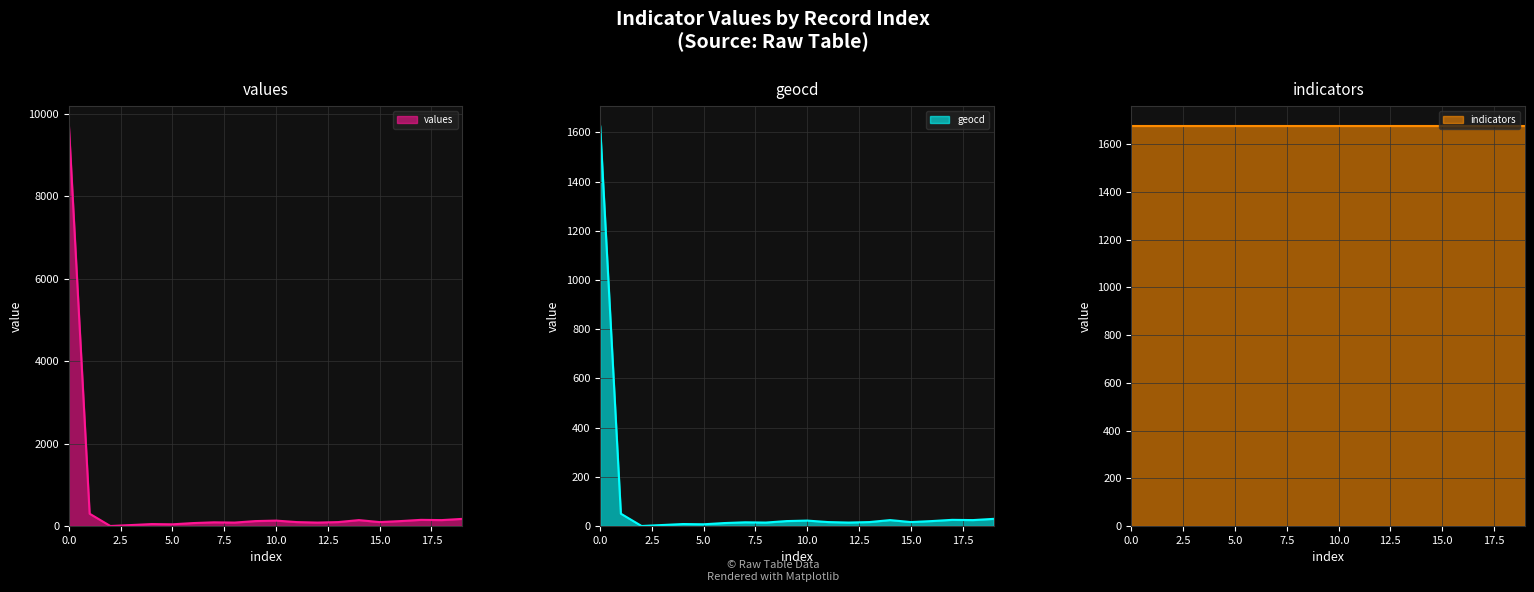

What is the difference between the maximum and minimum values in the values series?

9701